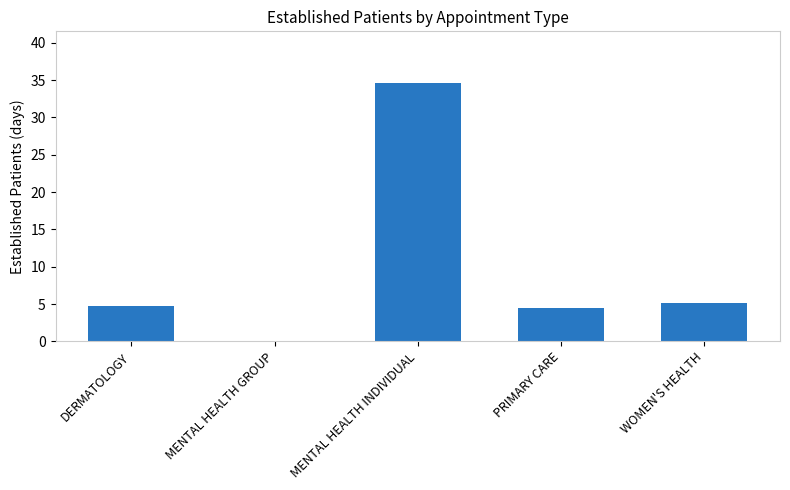

What value does the data have at WOMEN'S HEALTH?

5.1